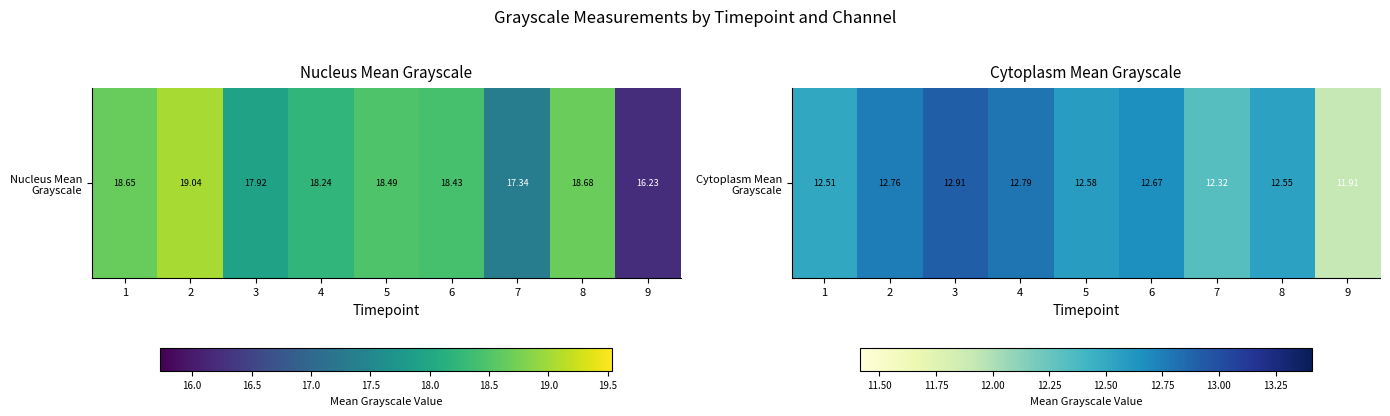

Count the number of categories in the chart.

9